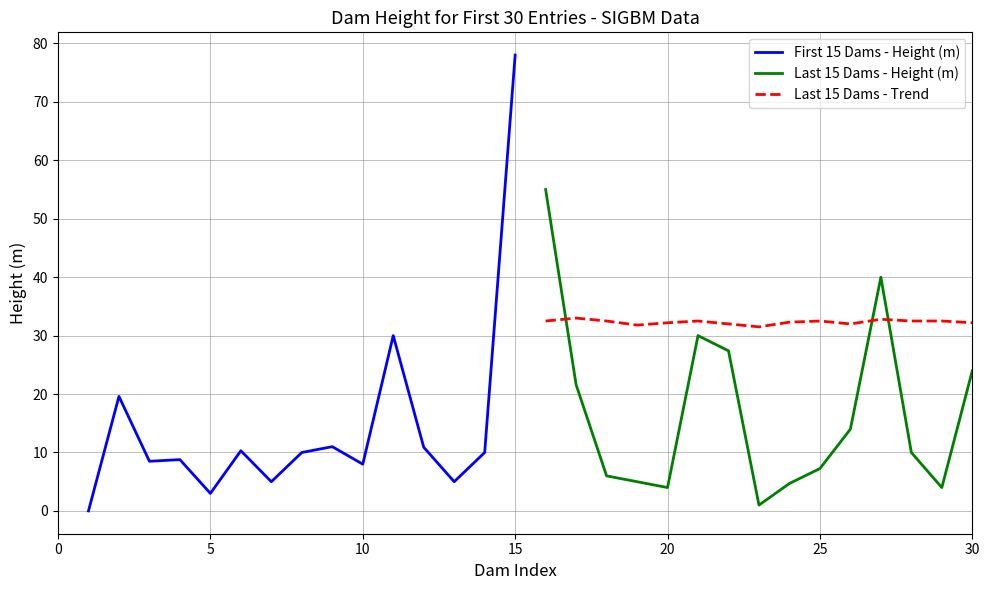

Which series ends up on top after the final intersection of Last 15 Dams - Height (m) and Last 15 Dams - Trend?

Last 15 Dams - Trend